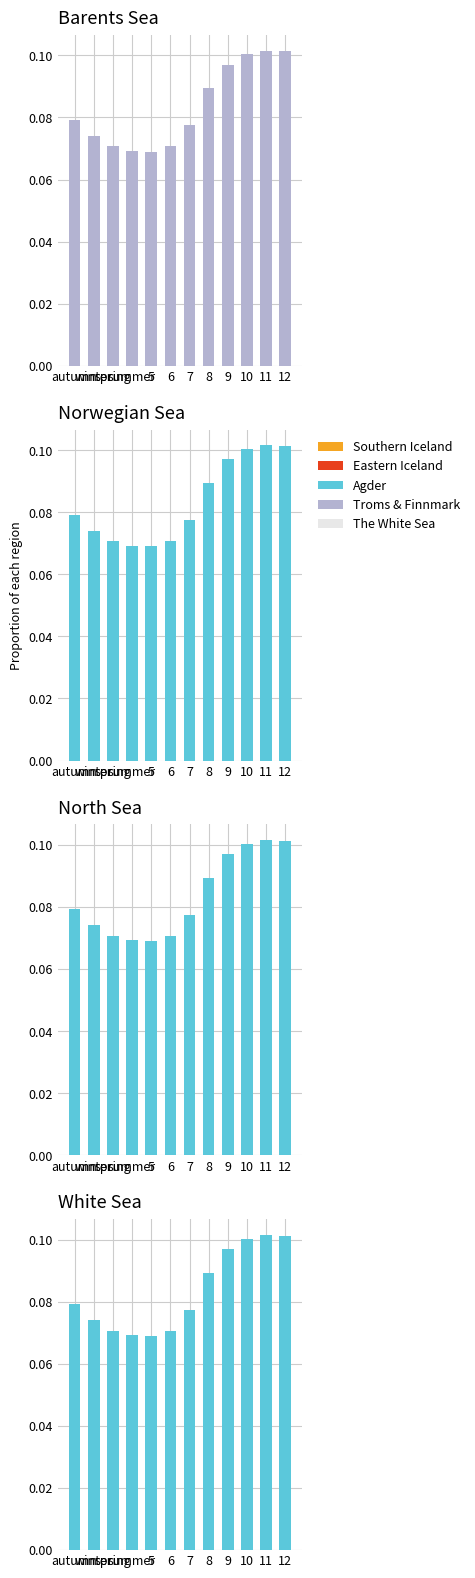

Are the bars grouped side by side (vs. stacked)?

Yes